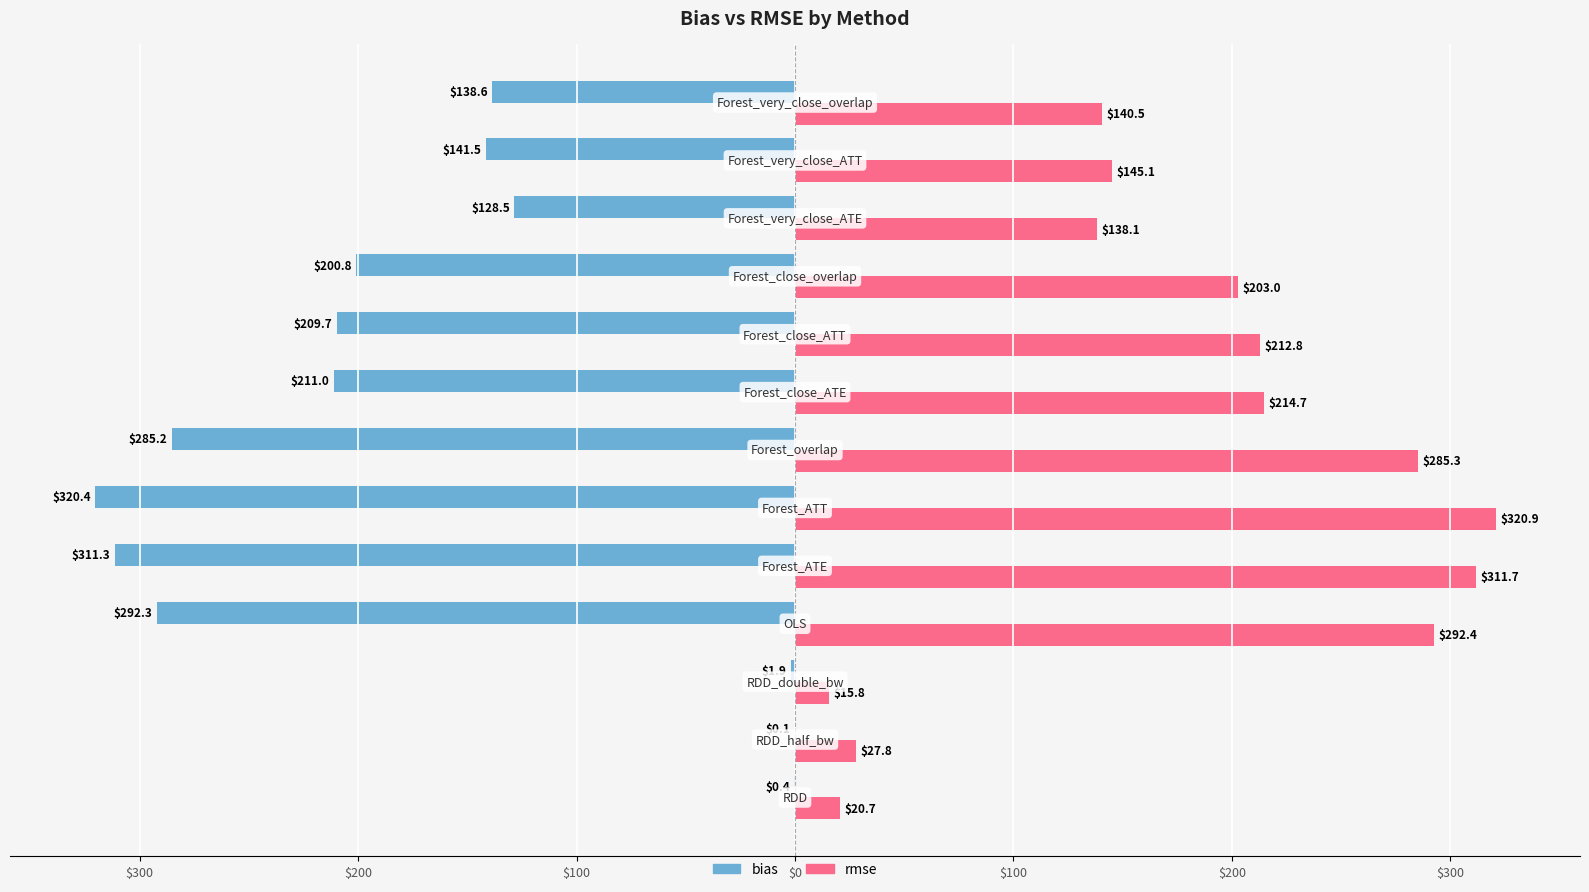

What is the difference between the maximum and minimum values in the rmse series?

305.1